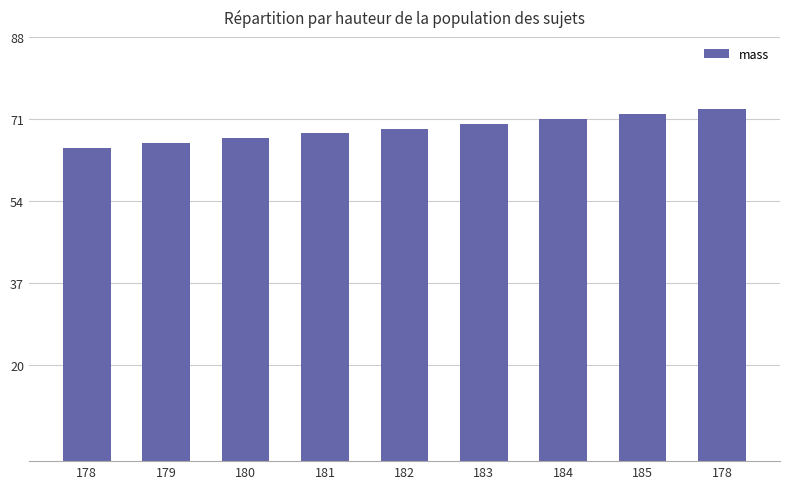

Where does the data first go above 69?

183